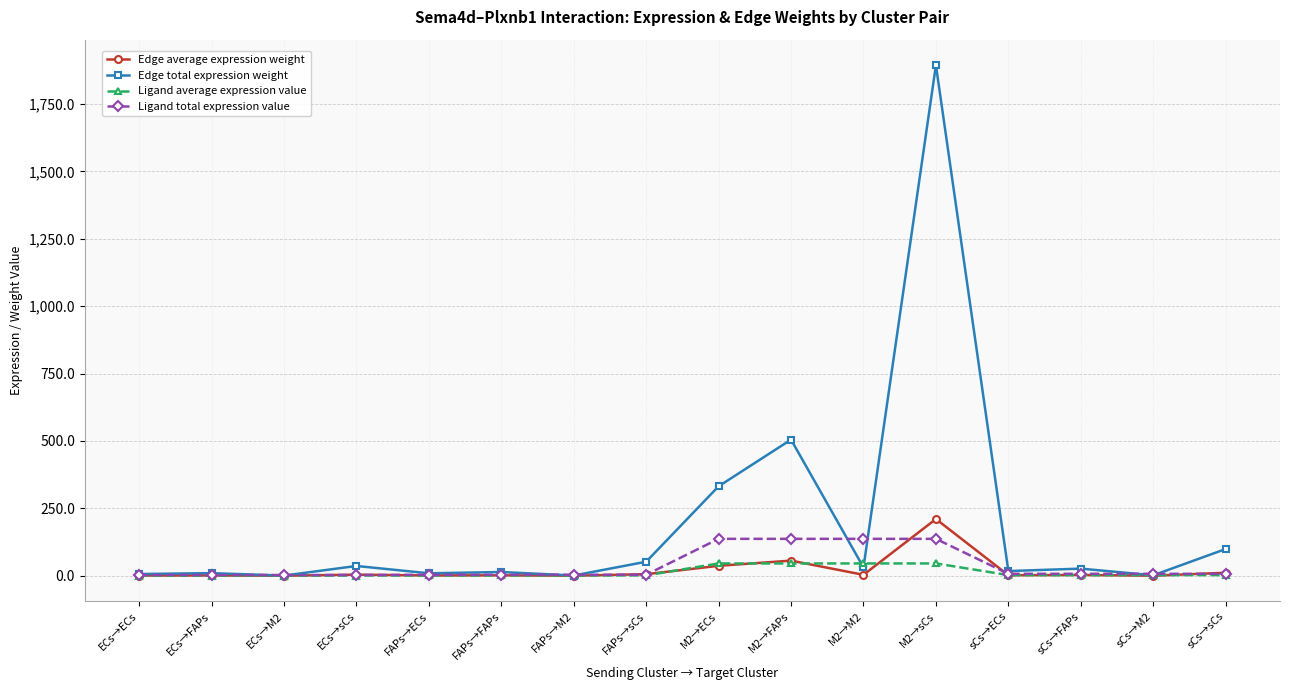

True or false: Edge total expression weight and Ligand total expression value intersect in this chart.

True